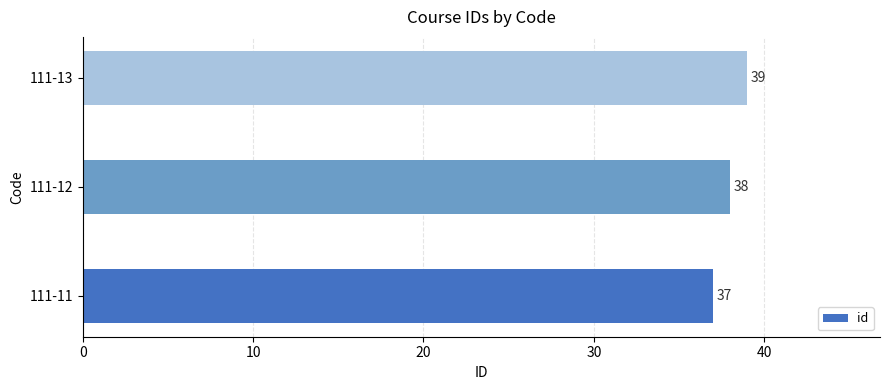

Is it true that the value at 111-12 is 65?

False